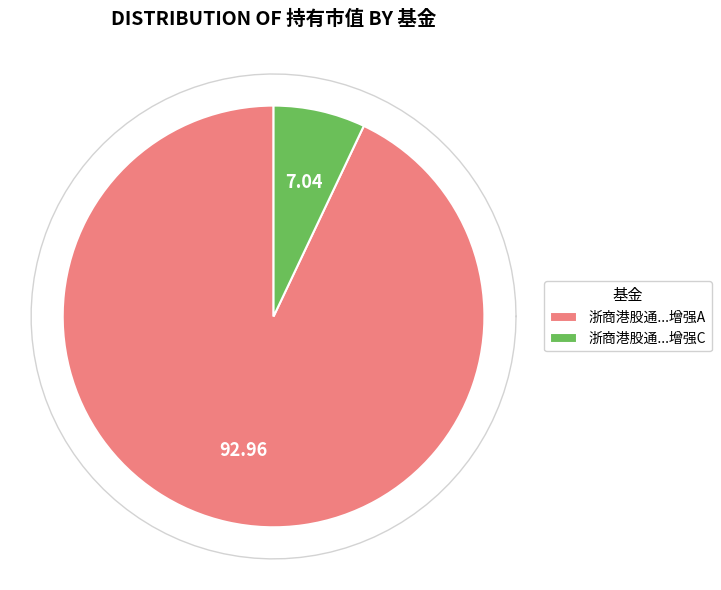

What is the total percentage of 浙商港股通中华交易服务预期高股息指数增强A and 浙商港股通中华交易服务预期高股息指数增强C?

100.0%